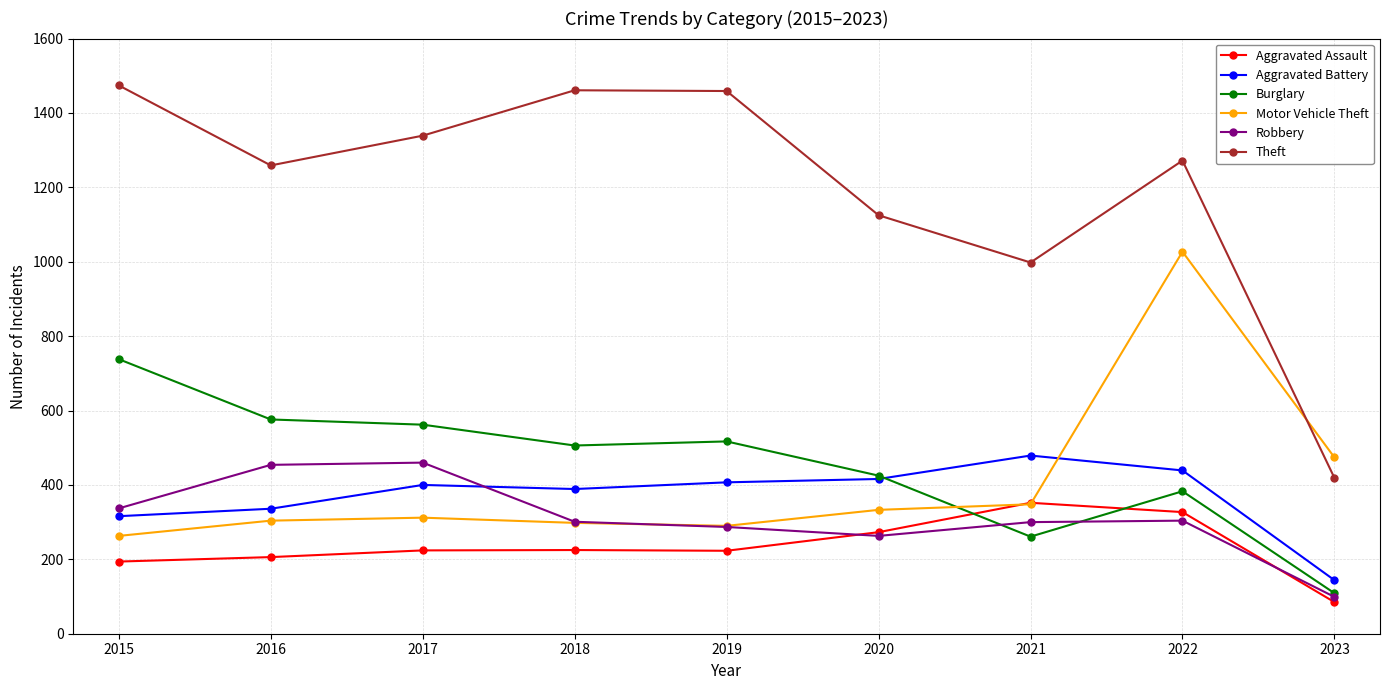

Where is Motor Vehicle Theft nearest to the value 645?

2023